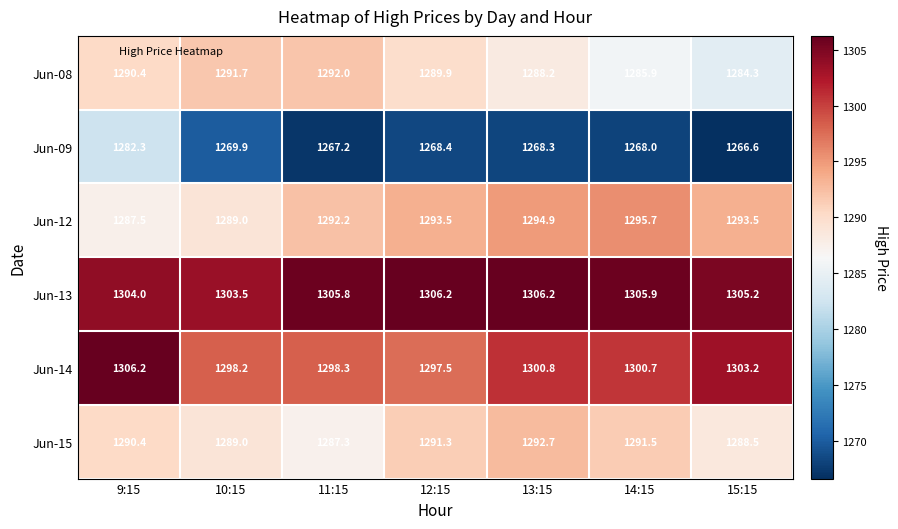

At 15:15, list the series in order from largest to smallest.

Jun-13, Jun-14, Jun-12, Jun-15, Jun-08, Jun-09